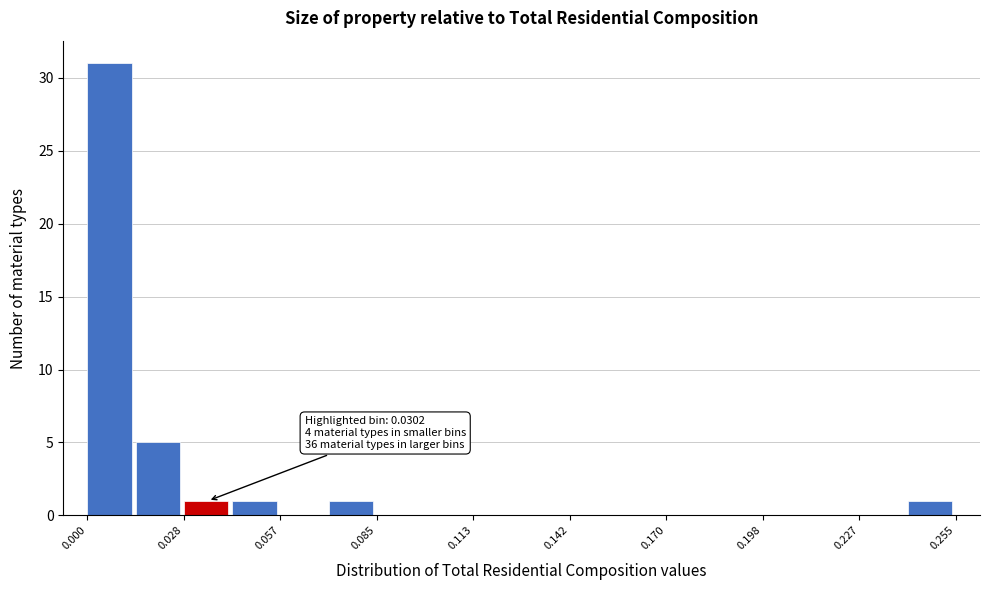

Around what value on the x-axis is the tallest bar? Give the approximate position of its centre, as read against the axis.

0.005